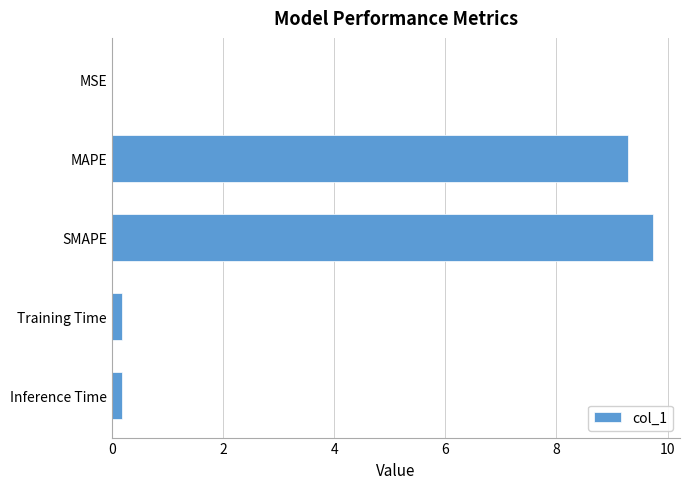

Are the bars horizontal?

Yes